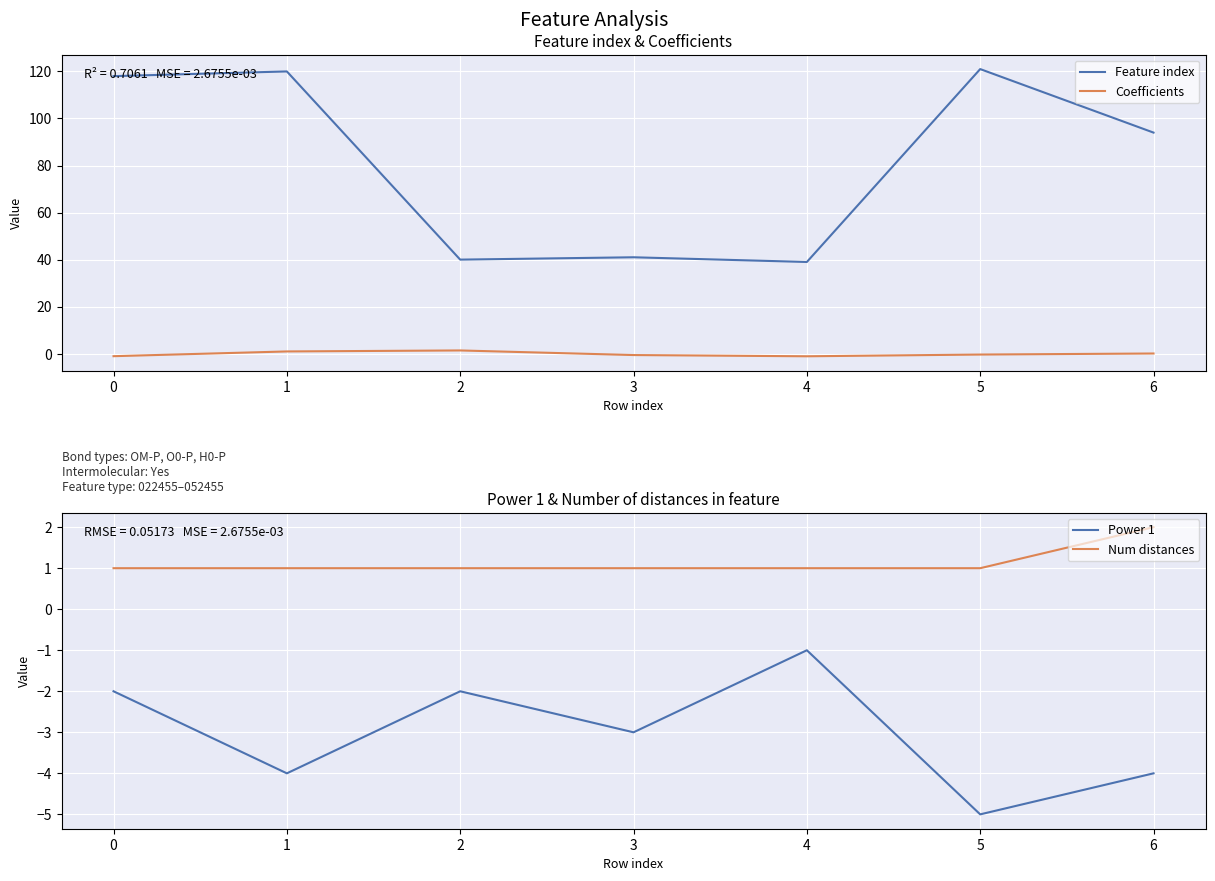

At which category is the sum across all series the highest?

1